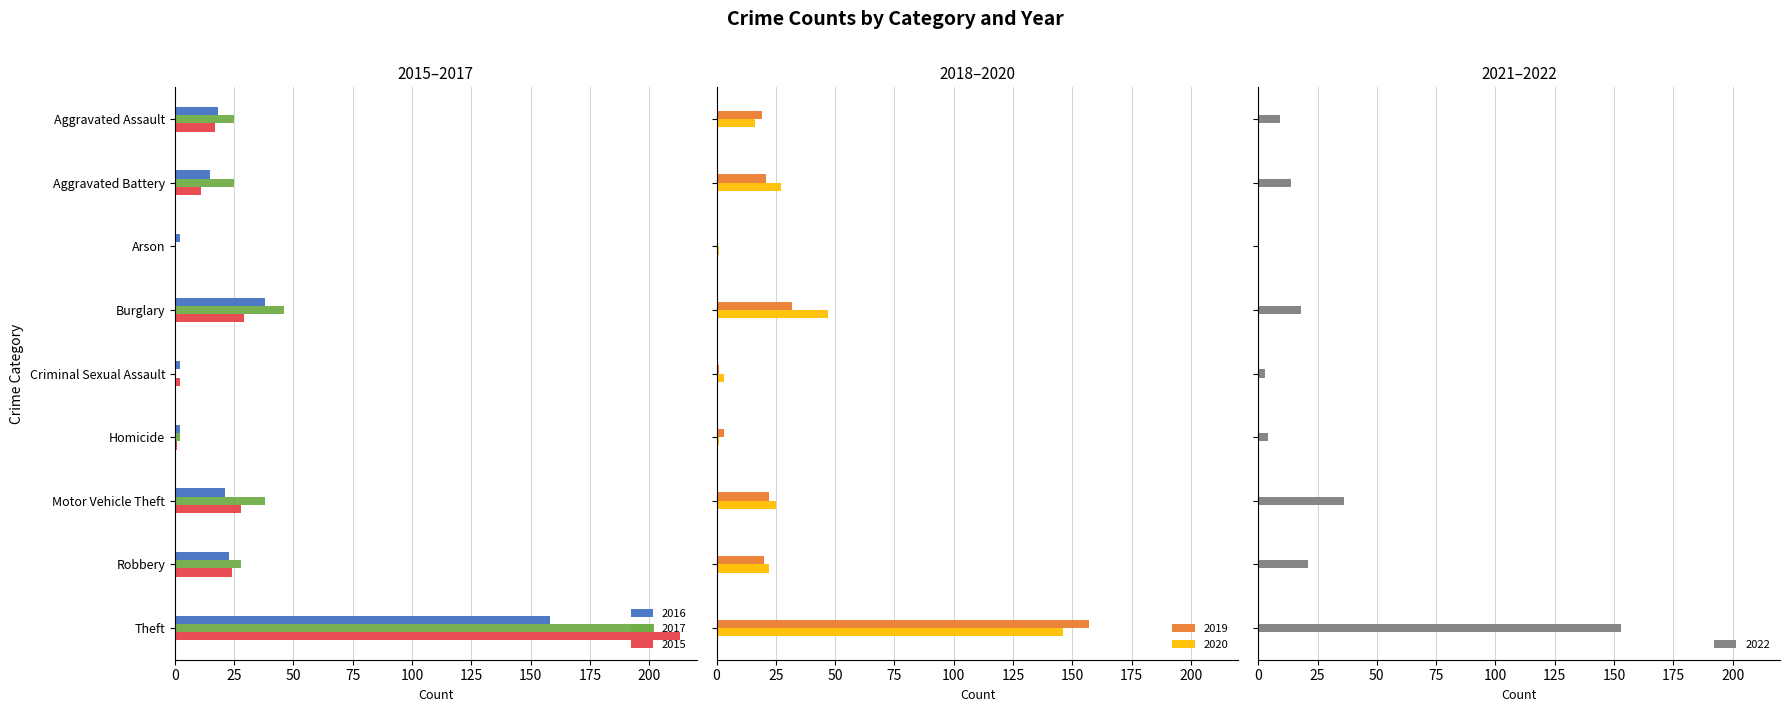

Reading right to left, what are all the values shown in this chart?

2017: Theft=202	Robbery=28	Motor Vehicle Theft=38	Homicide=2	Criminal Sexual Assault=0	Burglary=46	Arson=0	Aggravated Battery=25	Aggravated Assault=25
2019: Theft=157	Robbery=20	Motor Vehicle Theft=22	Homicide=3	Criminal Sexual Assault=1	Burglary=32	Arson=0	Aggravated Battery=21	Aggravated Assault=19
2022: Theft=153	Robbery=21	Motor Vehicle Theft=36	Homicide=4	Criminal Sexual Assault=3	Burglary=18	Arson=0	Aggravated Battery=14	Aggravated Assault=9
2016: Theft=158	Robbery=23	Motor Vehicle Theft=21	Homicide=2	Criminal Sexual Assault=2	Burglary=38	Arson=2	Aggravated Battery=15	Aggravated Assault=18
2015: Theft=213	Robbery=24	Motor Vehicle Theft=28	Homicide=1	Criminal Sexual Assault=2	Burglary=29	Arson=0	Aggravated Battery=11	Aggravated Assault=17
2020: Theft=146	Robbery=22	Motor Vehicle Theft=25	Homicide=1	Criminal Sexual Assault=3	Burglary=47	Arson=1	Aggravated Battery=27	Aggravated Assault=16